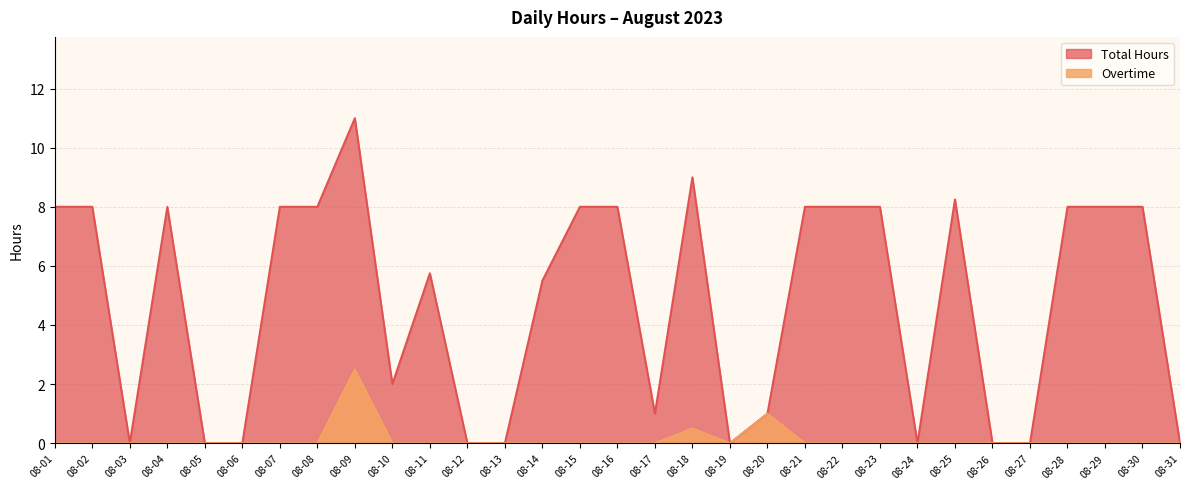

How many distinct data groups are displayed?

2